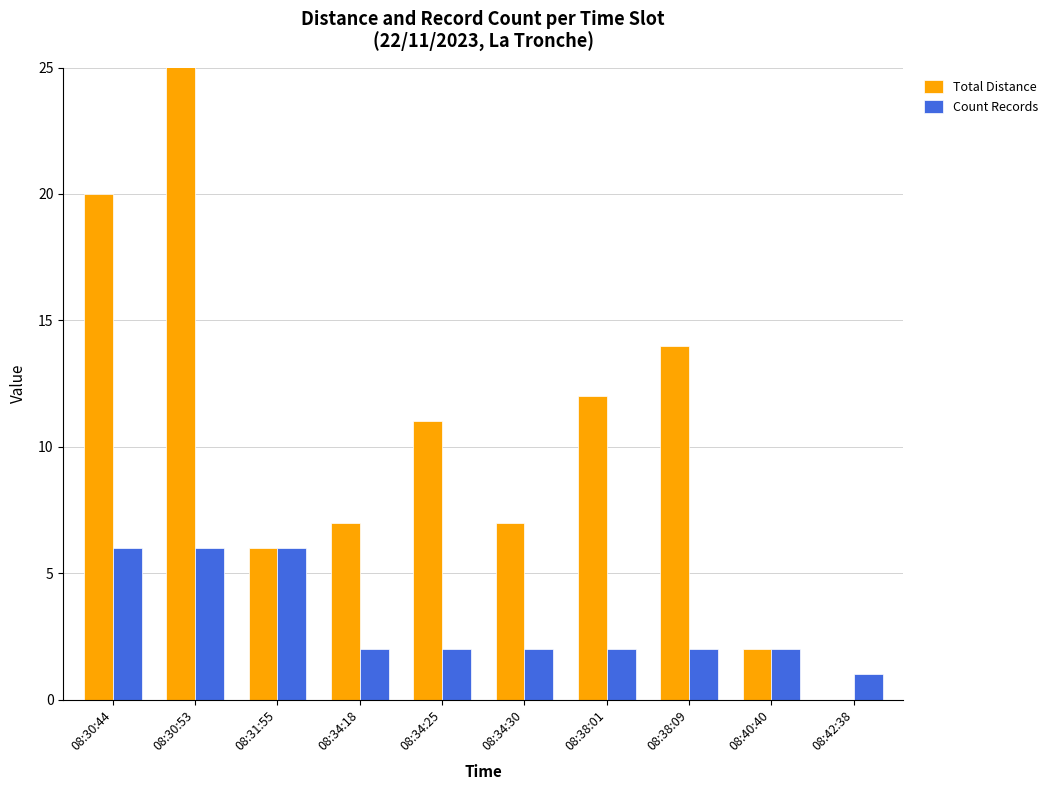

Does the chart contain stacked bars?

No